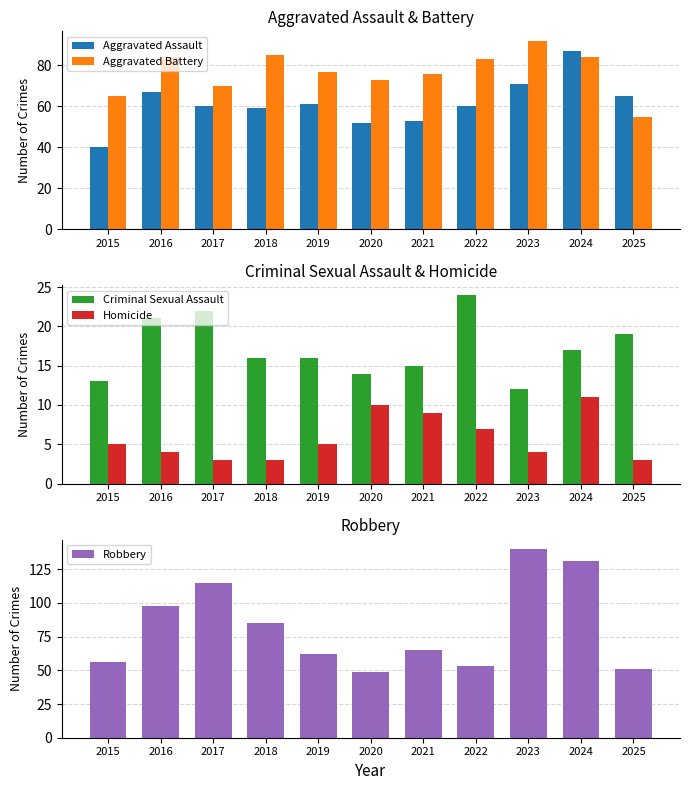

Reading left to right, transcribe all the data shown in this chart.

Aggravated Assault: 40	67	60	59	61	52	53	60	71	87	65
Aggravated Battery: 65	84	70	85	77	73	76	83	92	84	55
Criminal Sexual Assault: 13	21	22	16	16	14	15	24	12	17	19
Homicide: 5	4	3	3	5	10	9	7	4	11	3
Robbery: 56	98	115	85	62	49	65	53	140	131	51